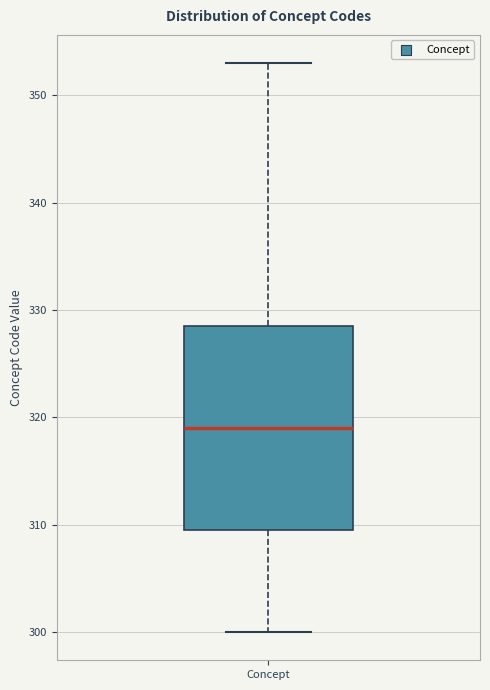

Read this box plot against the y-axis: the position of the median line, the range covered by the box, and the ends of both whiskers. The values are not printed on the chart, so give them approximately, as read against the axis.

median 319, box 310 to 329, whiskers 300 to 353